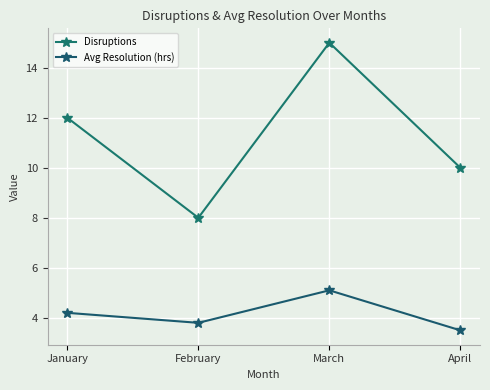

What is the smallest value displayed?

3.5